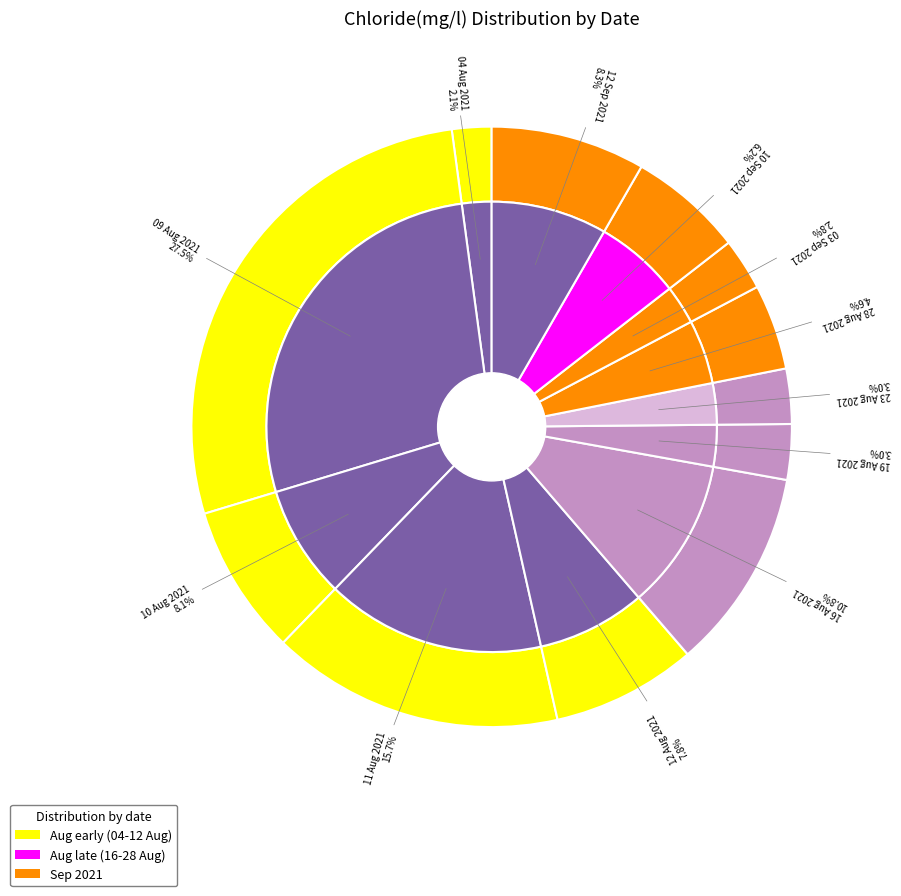

Is it true that 19 Aug 2021 is 1% of the pie?

False